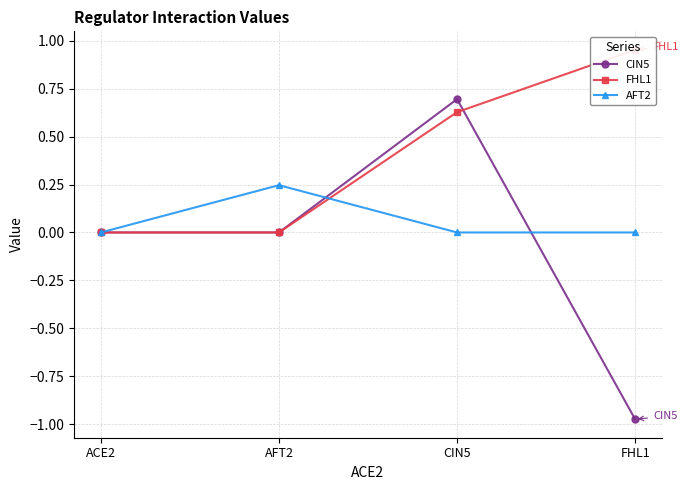

How many data points in CIN5 are less than 0?

1